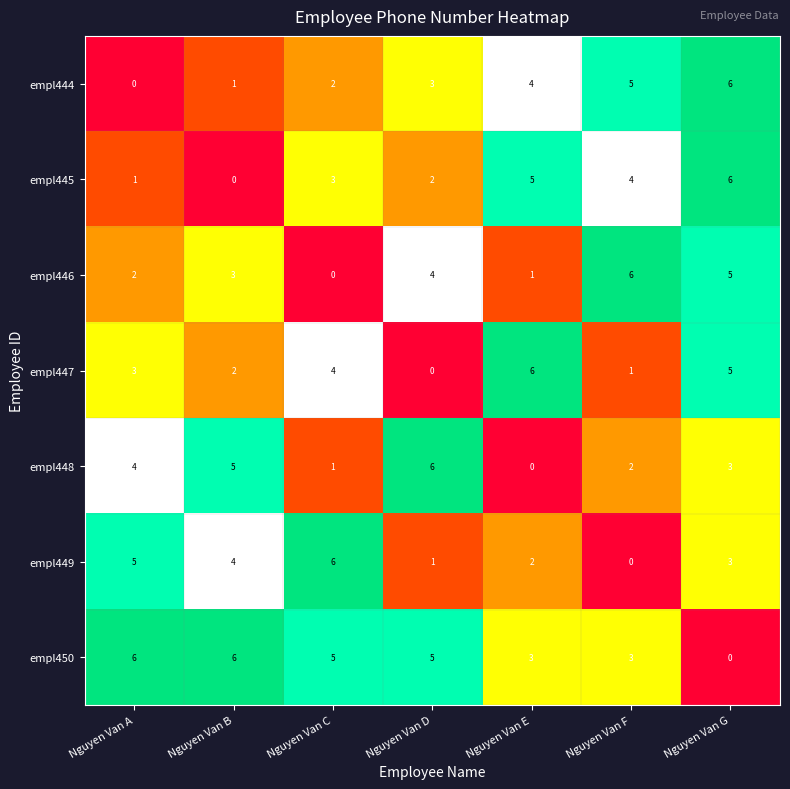

At which label is empl445 closest to 3?

Nguyen Van C